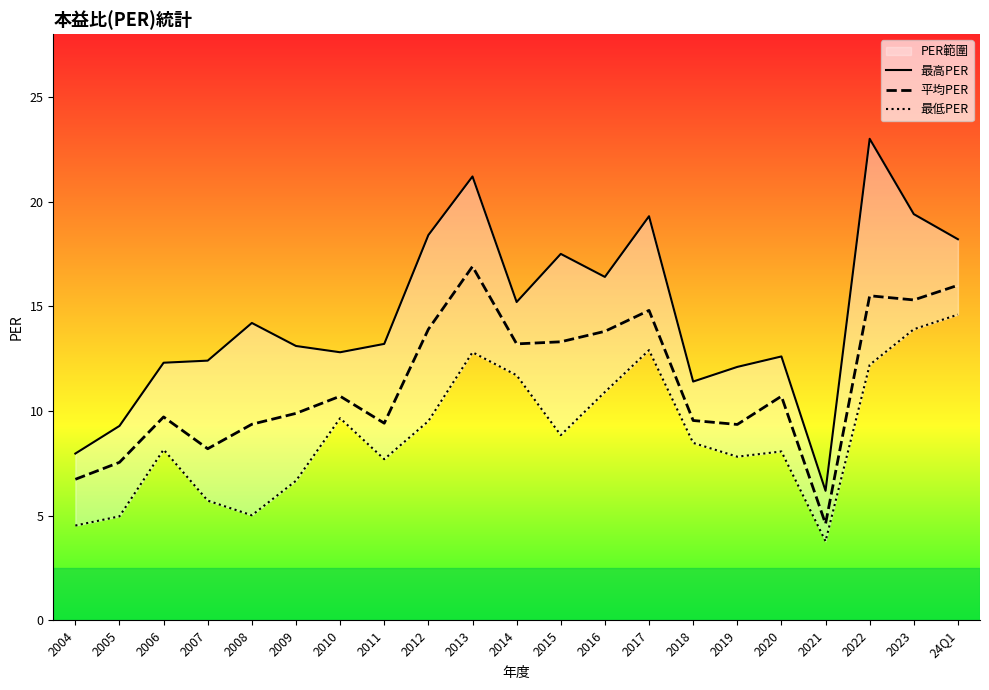

Which series has the largest range (max minus min)?

最高PER